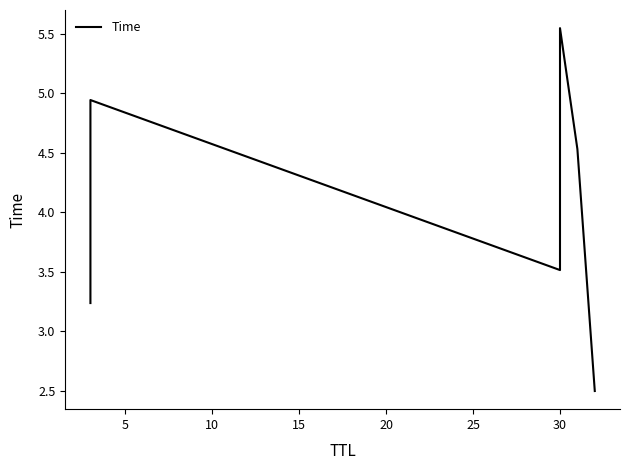

What is the maximum value shown in the chart?

5.5